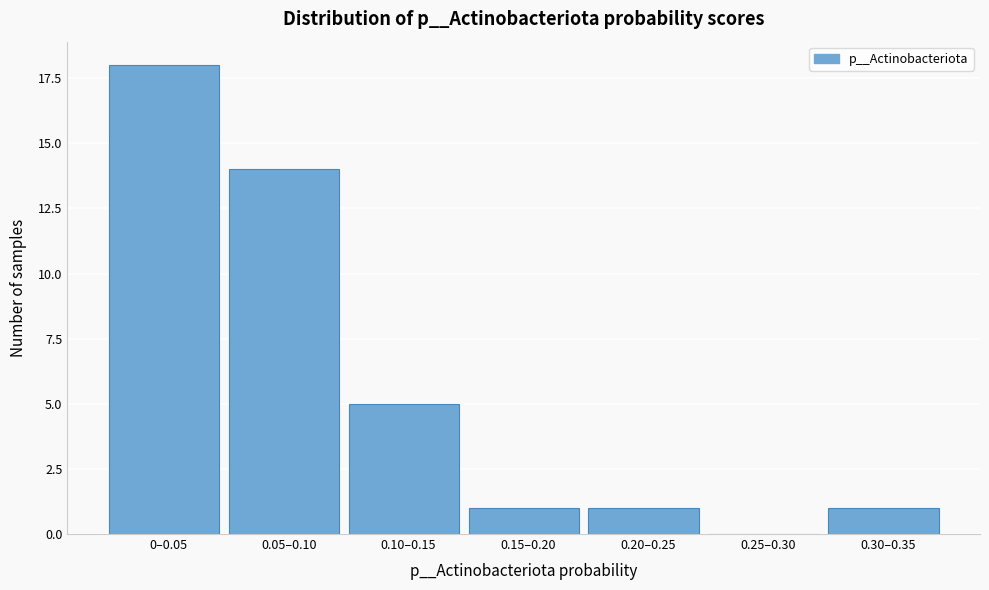

Reading right to left, list all the values displayed in this chart.

0.30–0.35=1	0.25–0.30=0	0.20–0.25=1	0.15–0.20=1	0.10–0.15=5	0.05–0.10=14	0–0.05=18